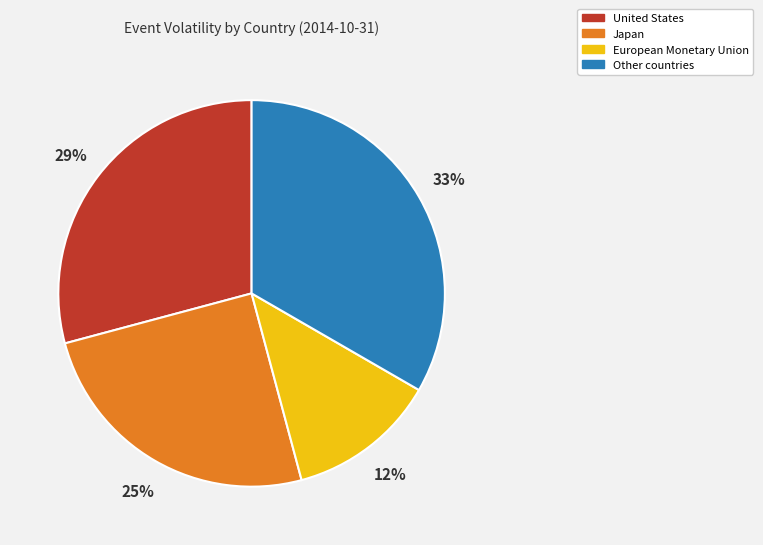

To the nearest percent, what is the average slice percentage?

25%